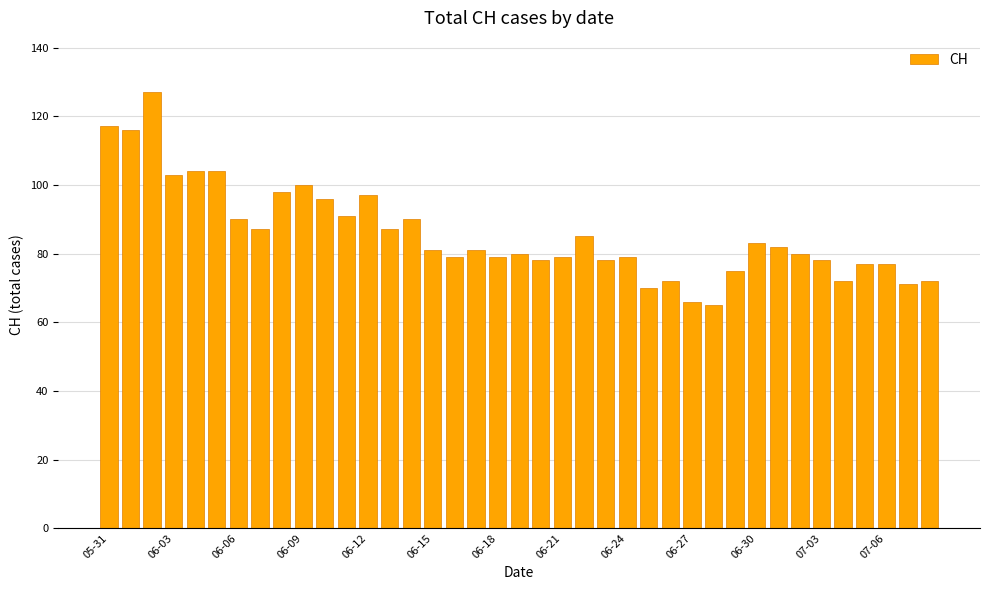

What is the value of the 1st bar from the left?

117